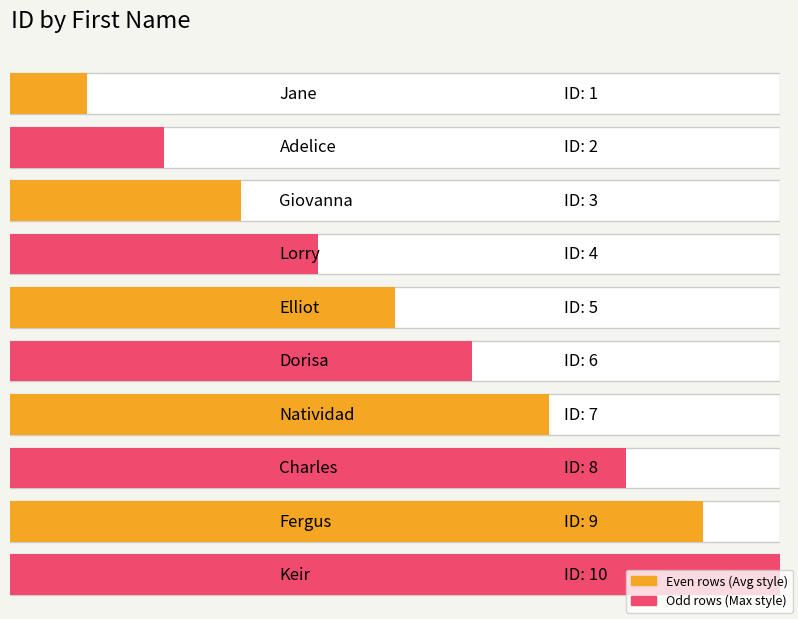

What is the difference between the second highest and second lowest values?

7